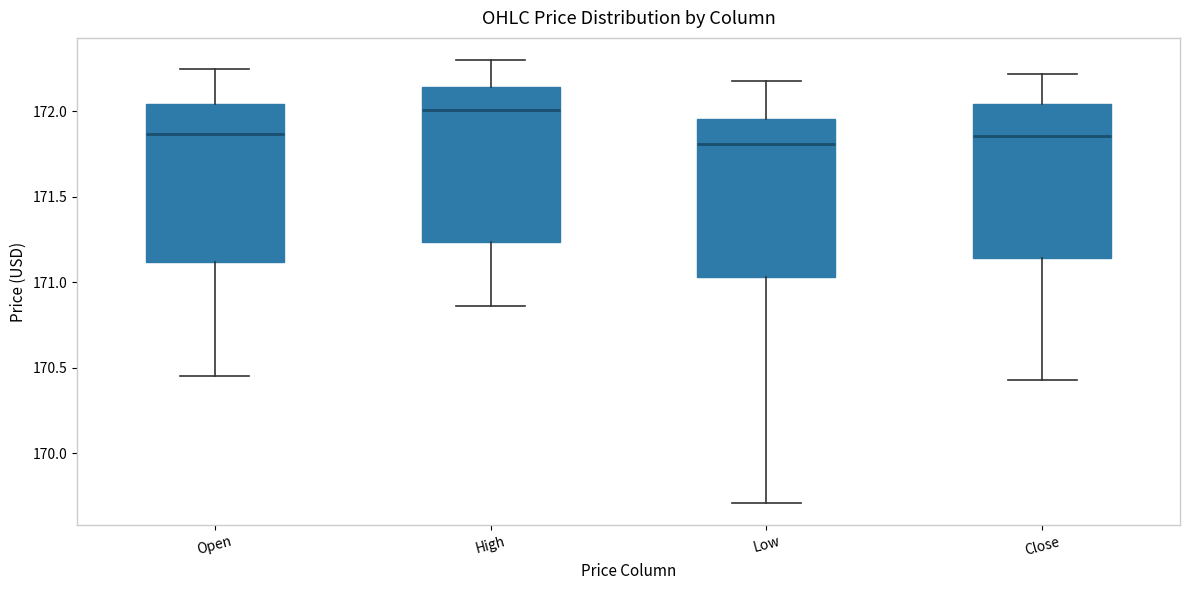

Reading left to right, transcribe this box plot: for each box, give where its median line is, the range the box spans, and where its two whiskers end, as read against the y-axis. The values are not printed on the chart, so give them approximately, as read against the axis.

Open: median 171.85, box 171.10 to 172.05, whiskers 170.45 to 172.25
High: median 172.00, box 171.25 to 172.15, whiskers 170.85 to 172.30
Low: median 171.80, box 171.05 to 171.95, whiskers 169.70 to 172.20
Close: median 171.85, box 171.15 to 172.05, whiskers 170.45 to 172.20